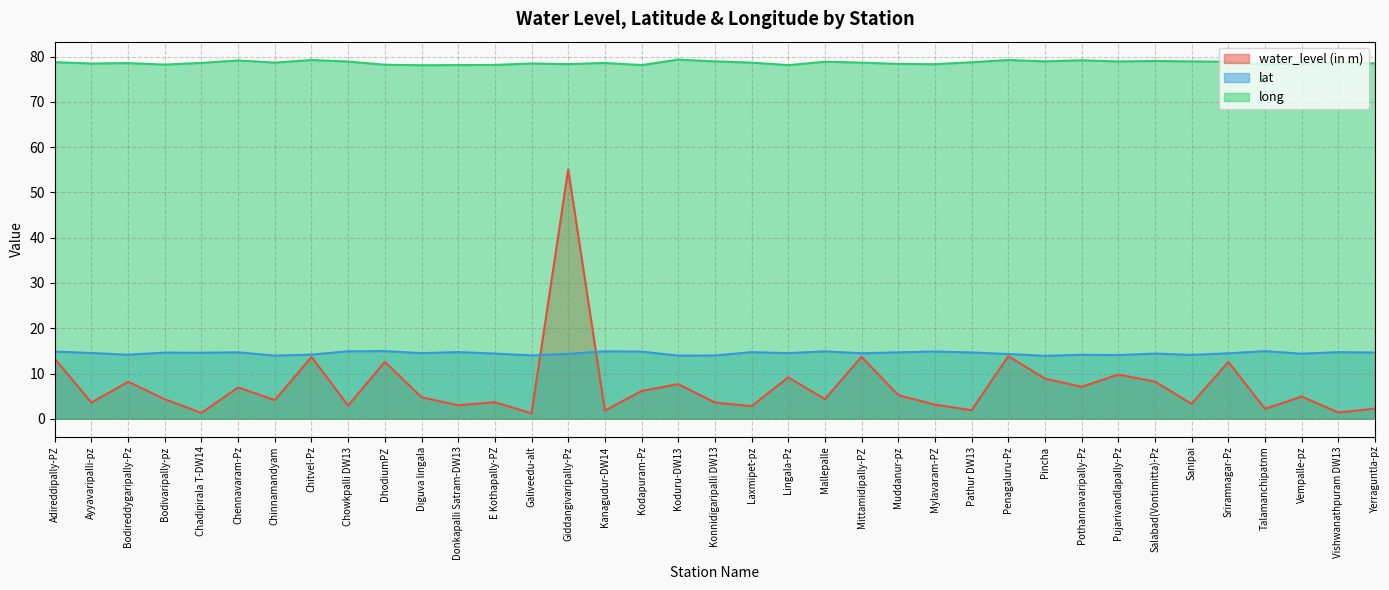

The value of long at Yerraguntla-pz is 49.7. True or false?

False